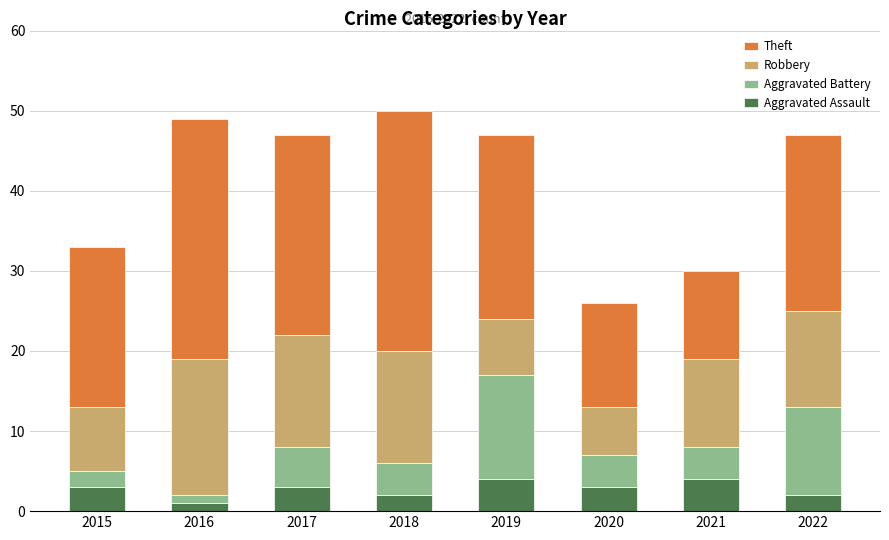

What is the maximum value for Aggravated Assault?

4